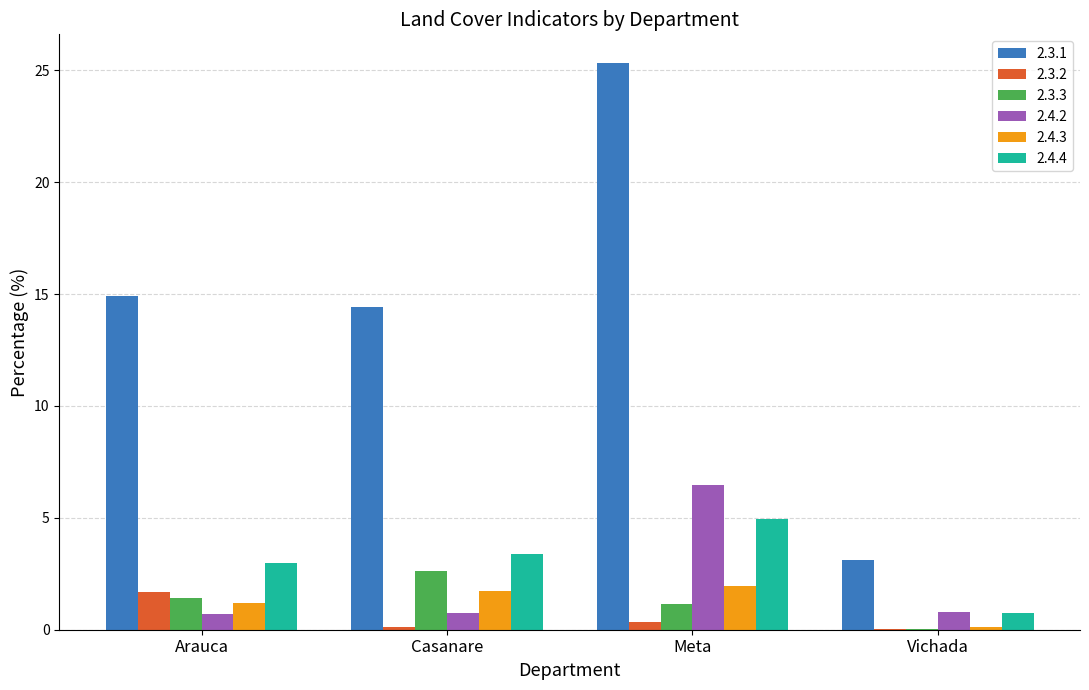

What is the spread (max minus min) of values at Vichada?

3.1